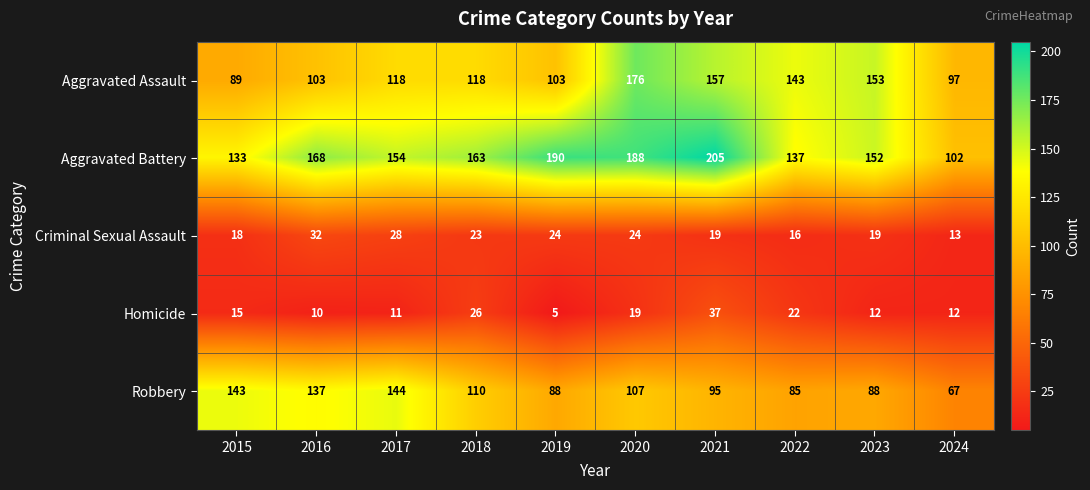

What is the difference between the Homicide values at 2016 and 2021?

27